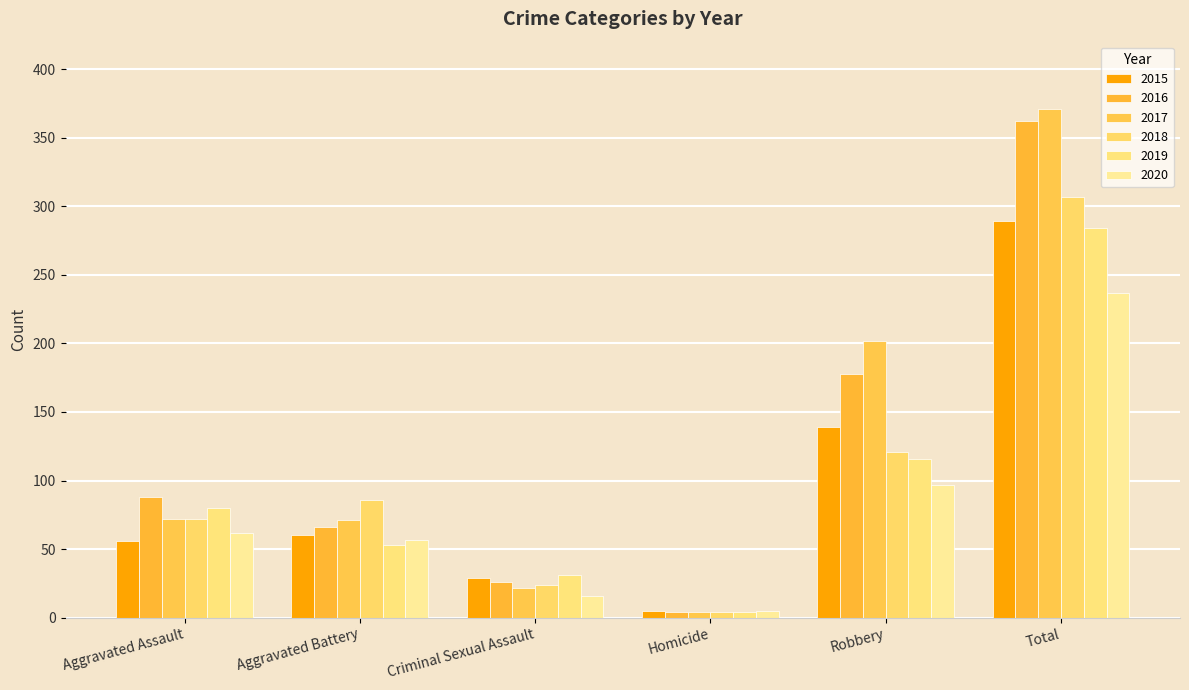

Which series changed the most between Criminal Sexual Assault and Robbery?

2017